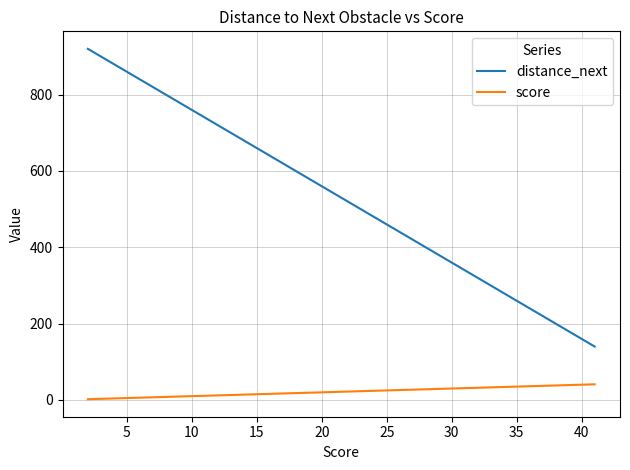

At how many categories does at least one series exceed 328?

30